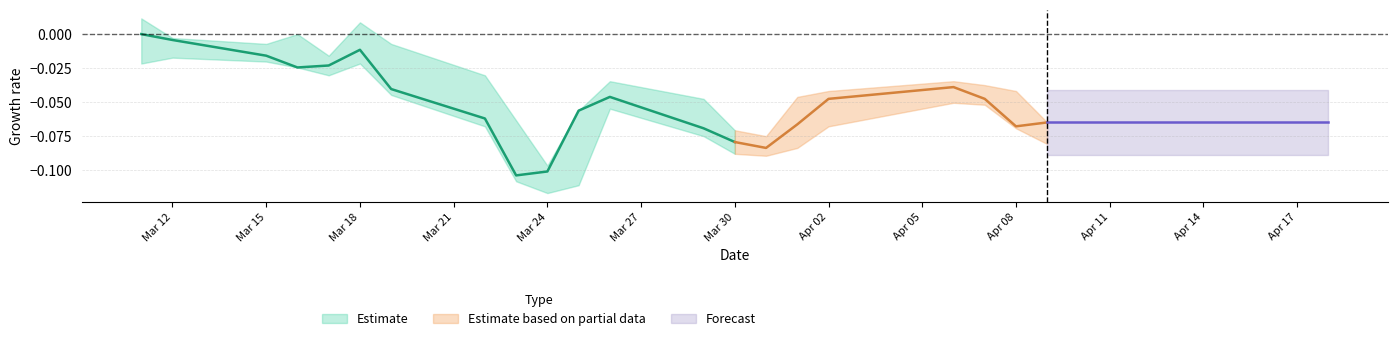

How many lines are shown in the chart?

3